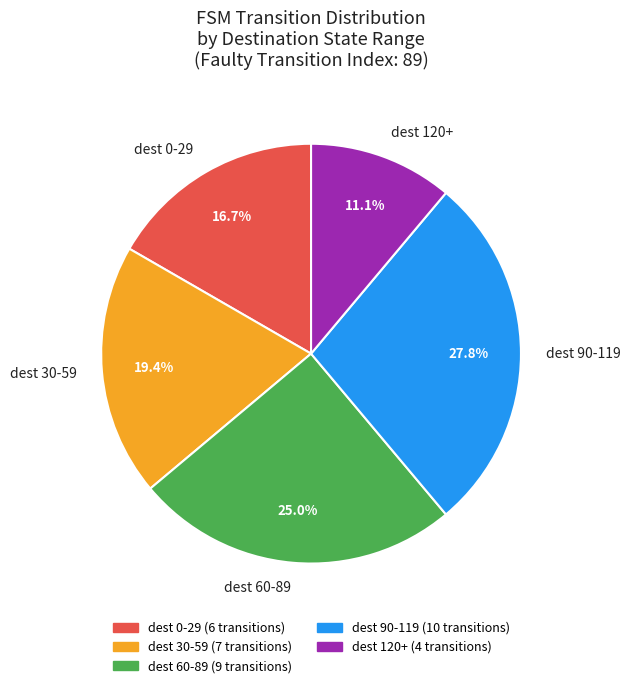

Does any single category account for the majority?

No